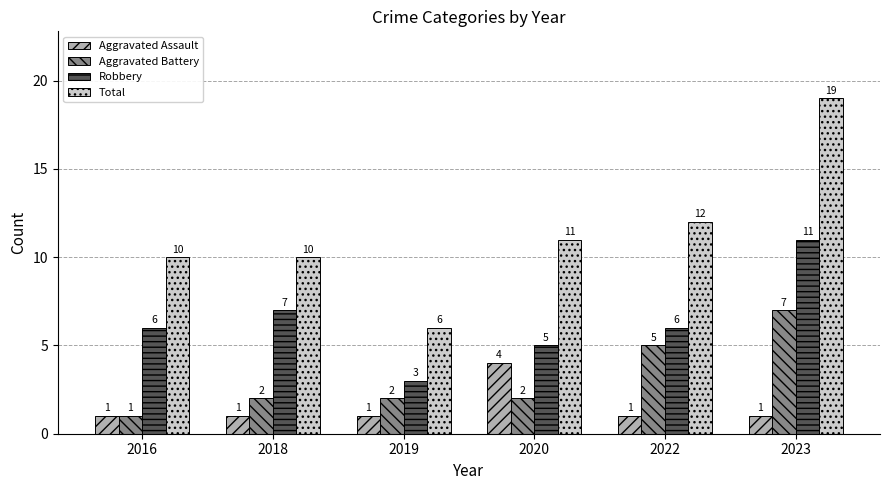

Where is Total nearest to the value 12?

2022